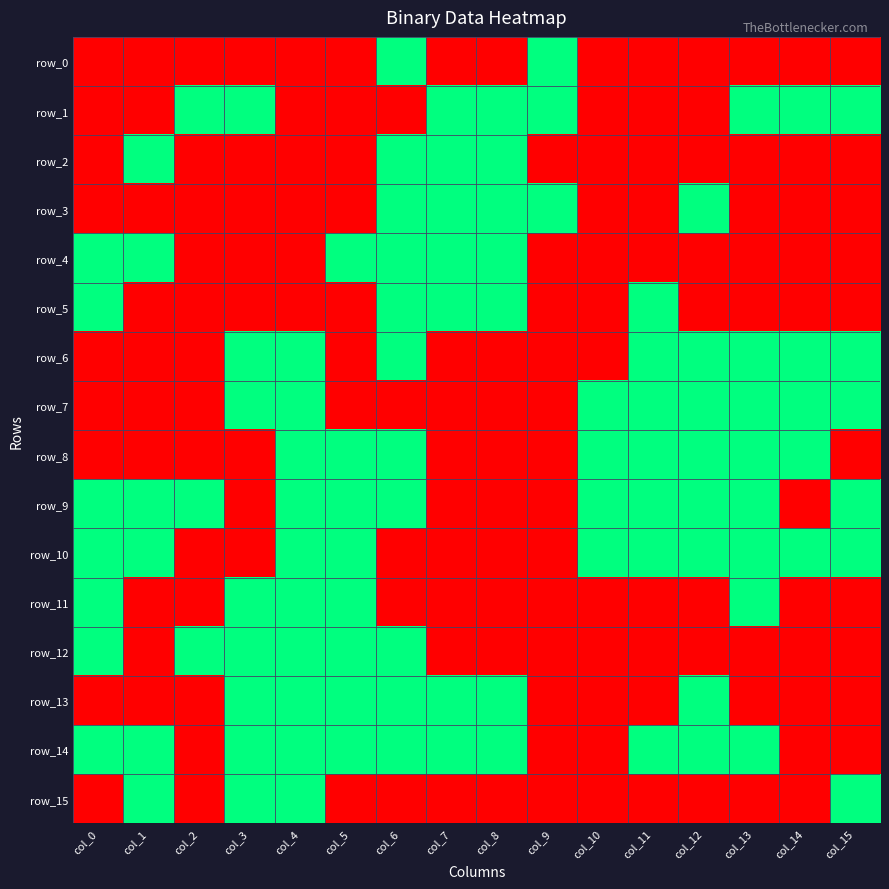

Rank the series by their maximum value, from lowest to highest.

row_0, row_1, row_2, row_3, row_4, row_5, row_6, row_7, row_8, row_9, row_10, row_11, row_12, row_13, row_14, row_15